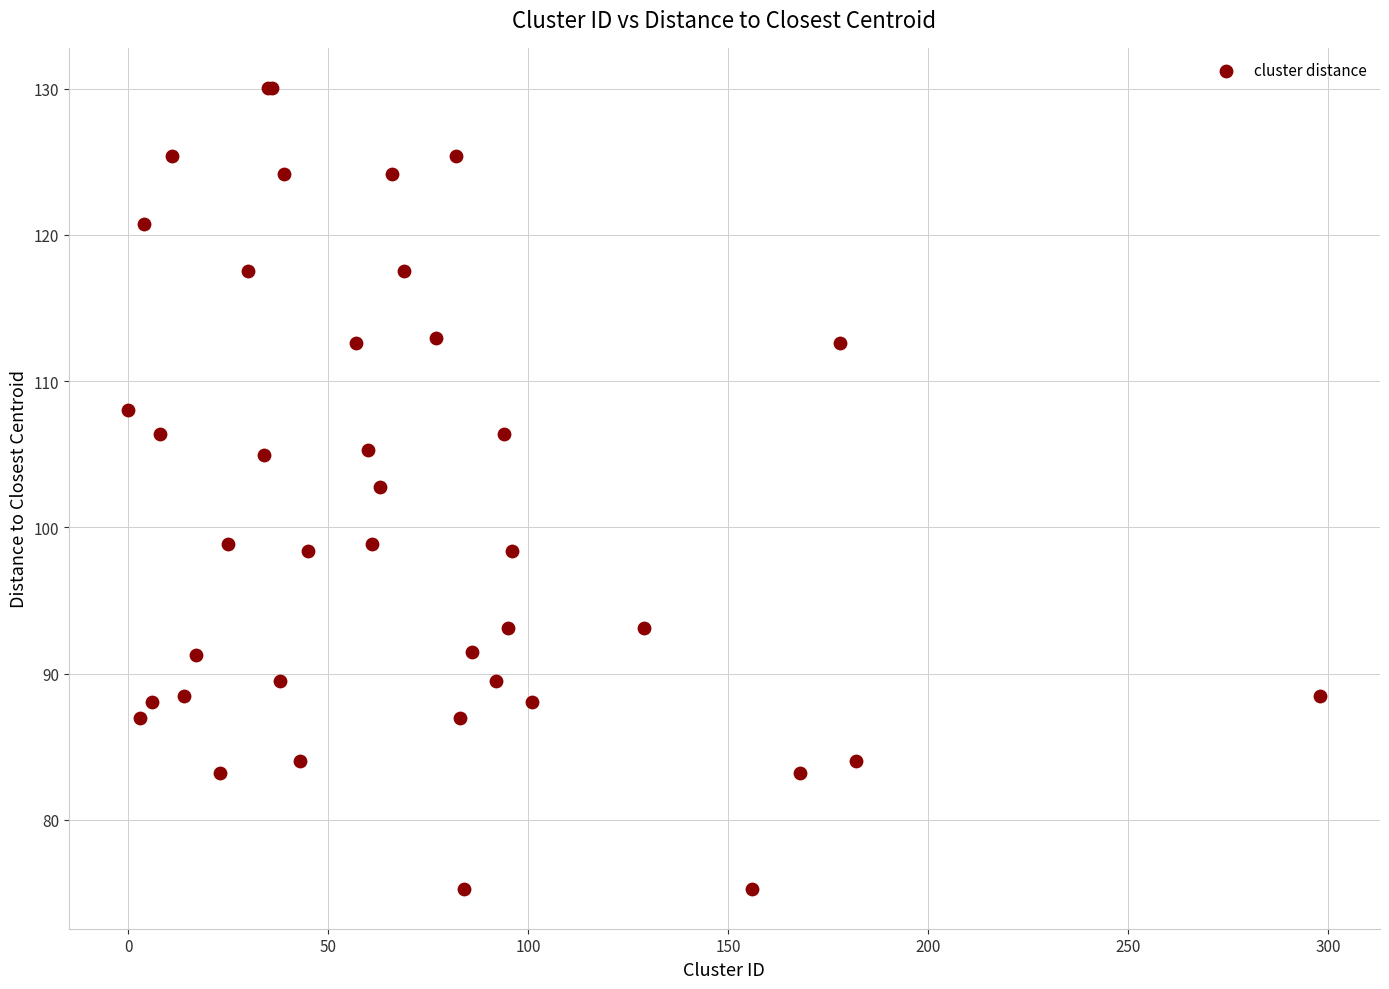

What Y value in the scatter plot is closest to 102?

102.7